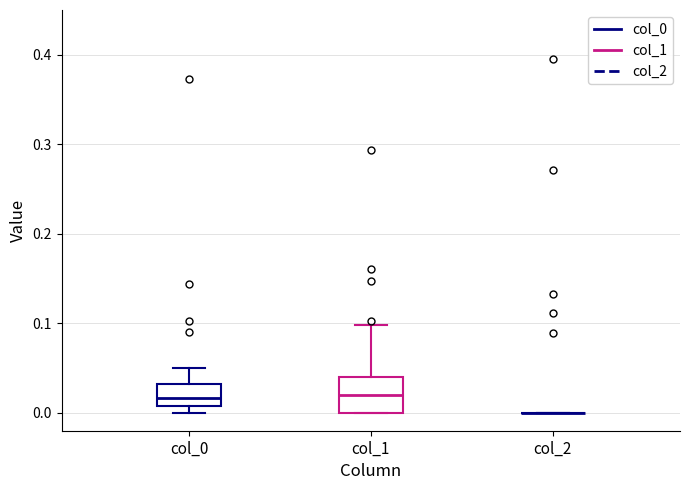

Reading left to right, read every box against the y-axis: the position of its median line, the range the box covers, and the ends of its whiskers. The values are not printed on the chart, so give them approximately, as read against the axis.

col_0: median 0.02, box 0.01 to 0.03, whiskers 0.00 to 0.05
col_1: median 0.02, box 0.00 to 0.04, whiskers 0.00 to 0.10
col_2: box collapsed to a line at 0.00, whiskers 0.00 to 0.00